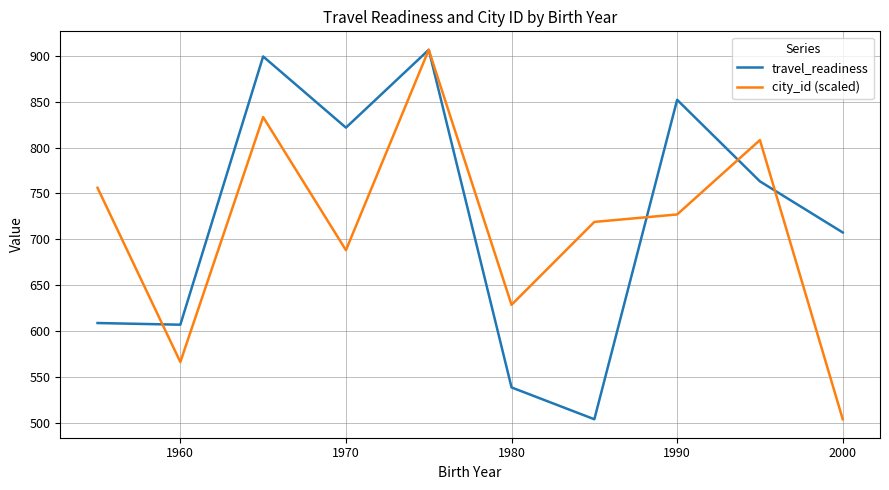

What is the maximum value shown in the chart?

906.5